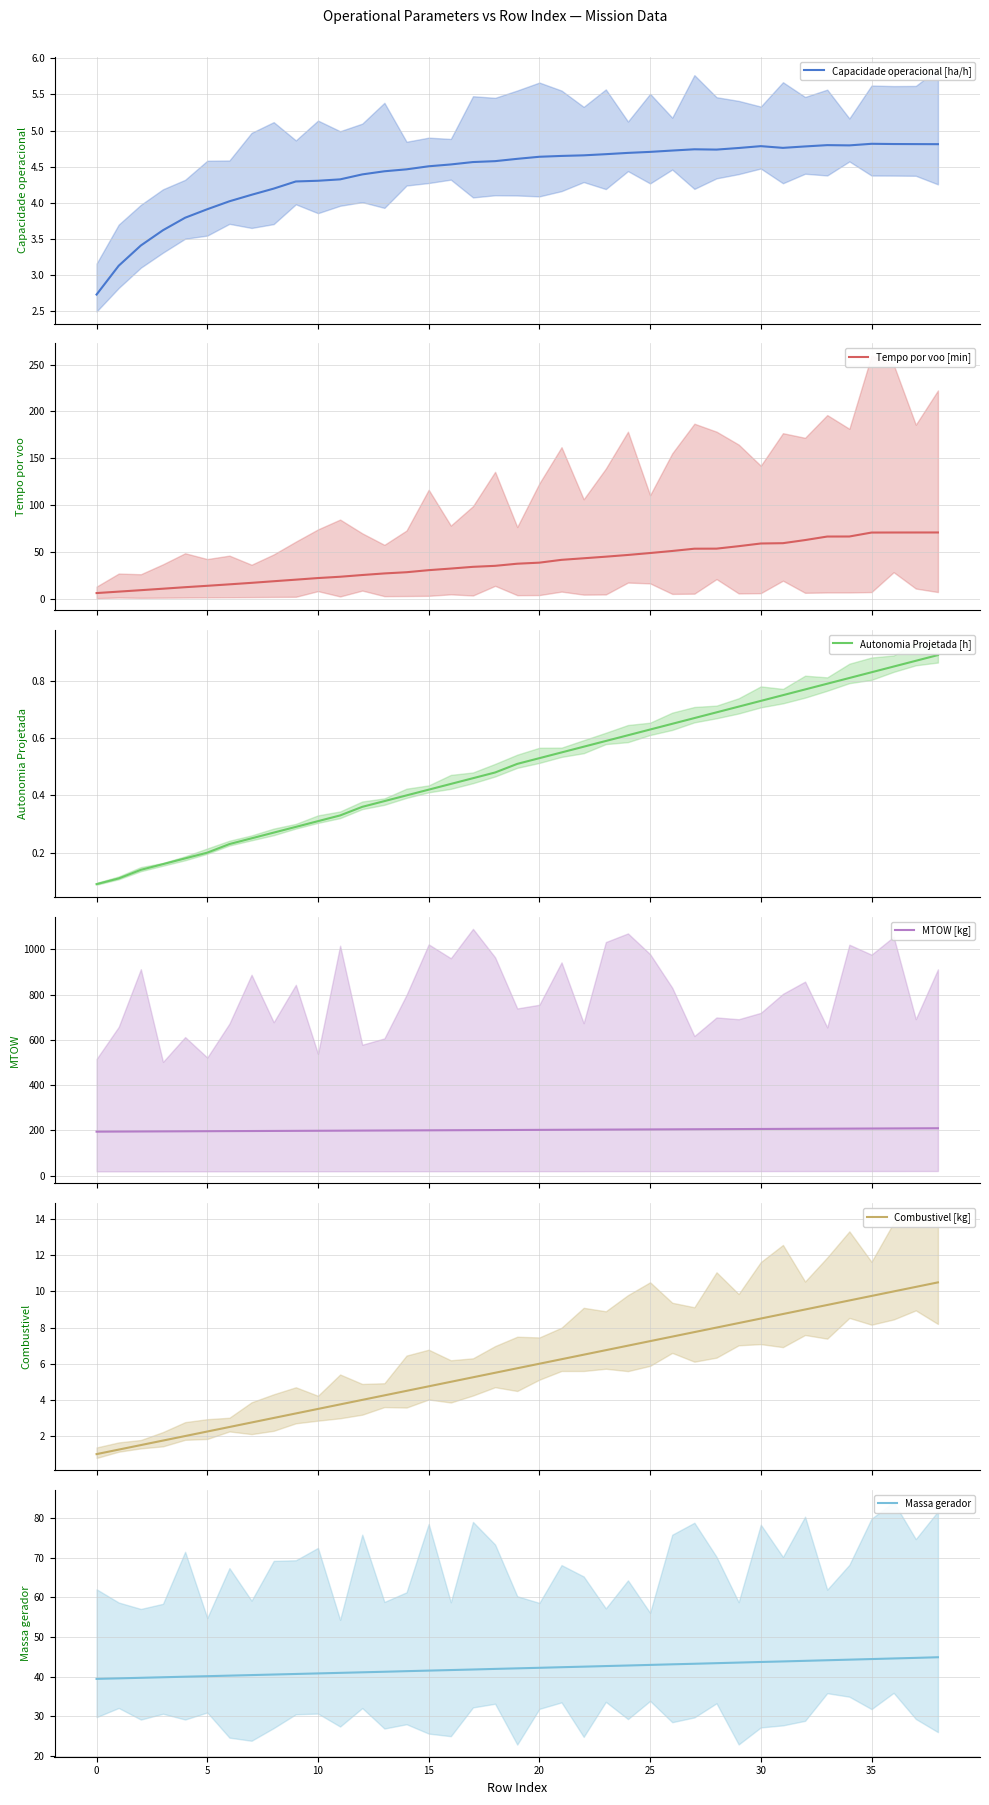

What is the difference between the maximum and minimum values in the MTOW [kg] series?

15.0